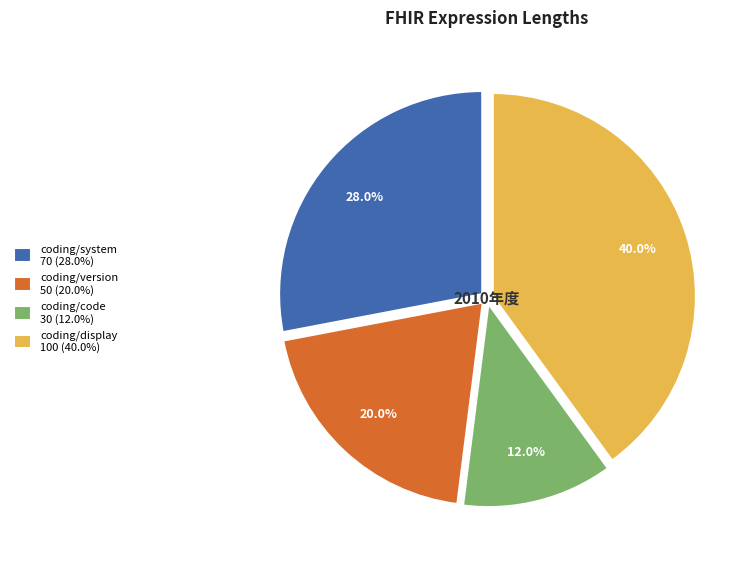

What is the ratio of the value at coding/system 70 (28.0%) to the value at coding/display 100 (40.0%)?

0.7